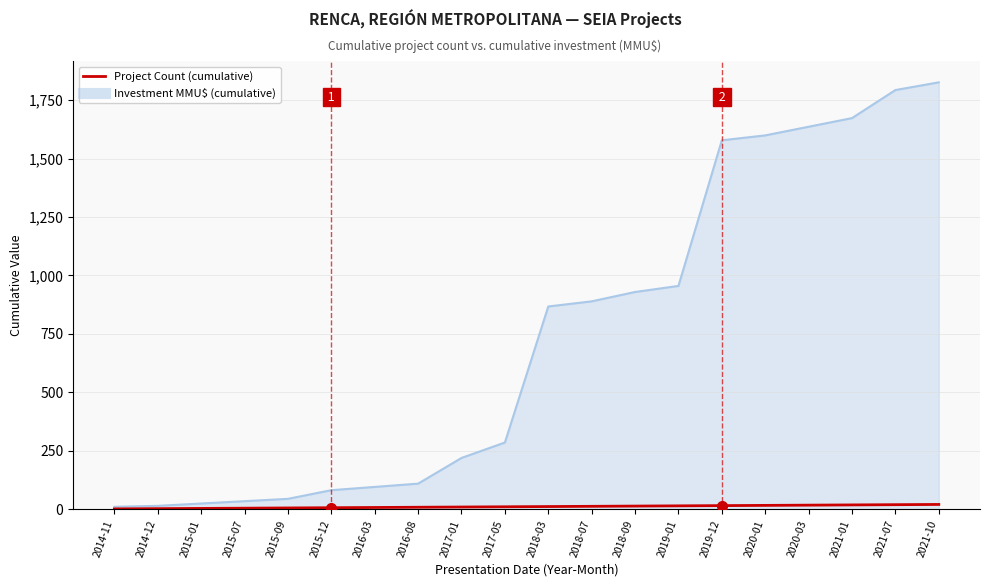

Rank the series by their average value, from highest to lowest.

Investment MMU$ (cumulative), Project Count (cumulative)